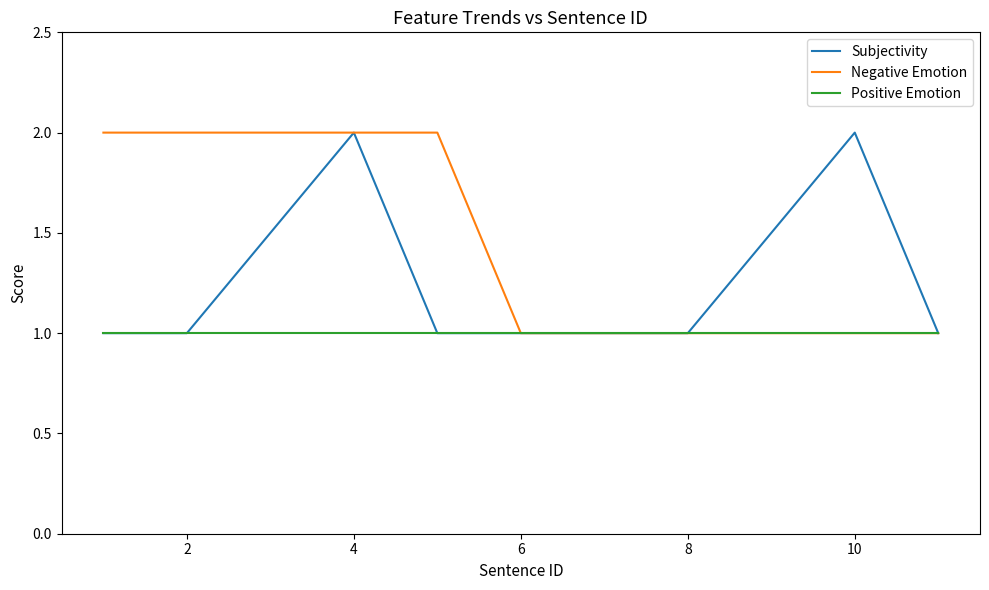

Rank the series by their average value, from lowest to highest.

Positive Emotion, Subjectivity, Negative Emotion